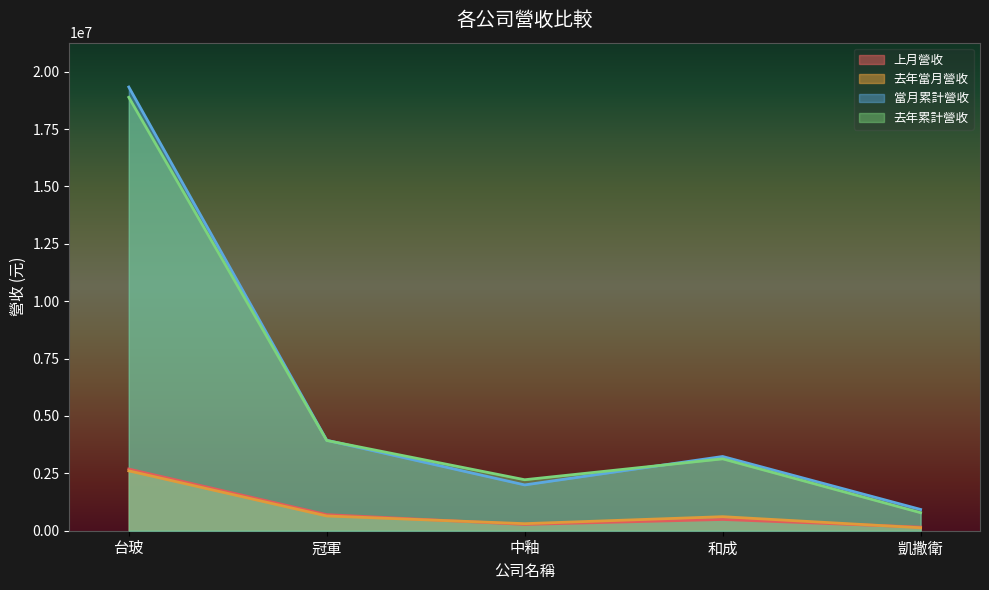

Reading left to right, extract all data points from this chart.

上月營收: 2688451	702137	274252	490819	157409
去年當月營收: 2608431	642290	307404	611997	128802
當月累計營收: 19333309	3941471	1996125	3234809	927398
去年累計營收: 18886145	3931808	2221838	3132749	785894